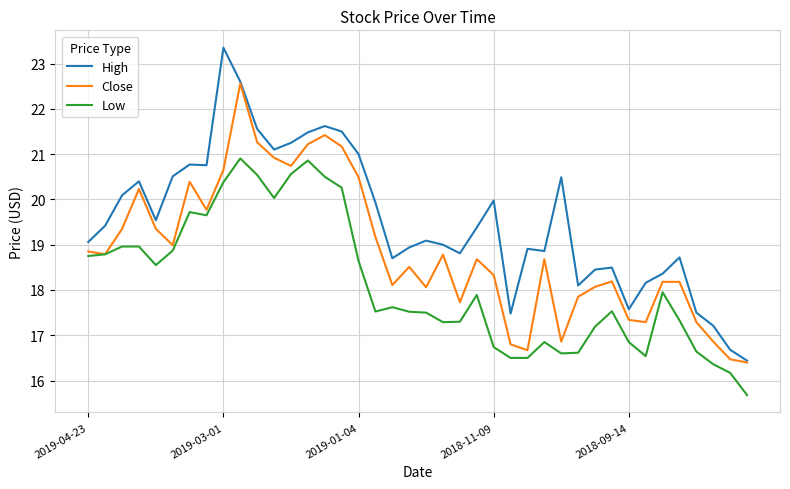

Which series has the largest range (max minus min)?

High